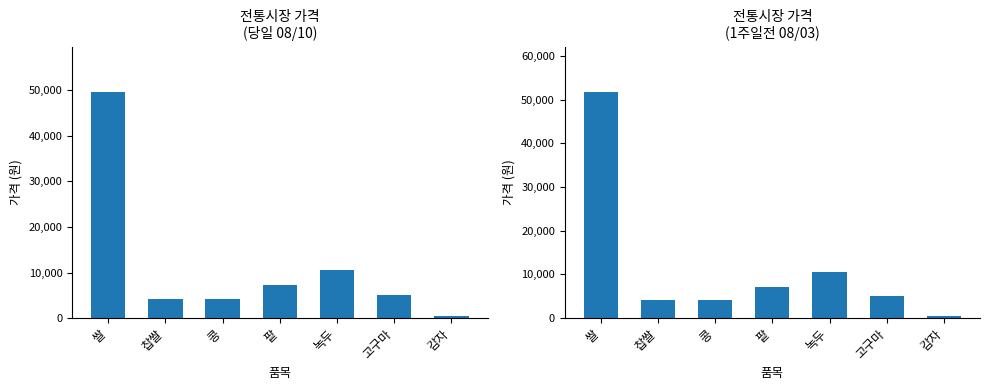

List the series in order of their peak value, lowest first.

당일 (08/10), 1주일전 (08/03)